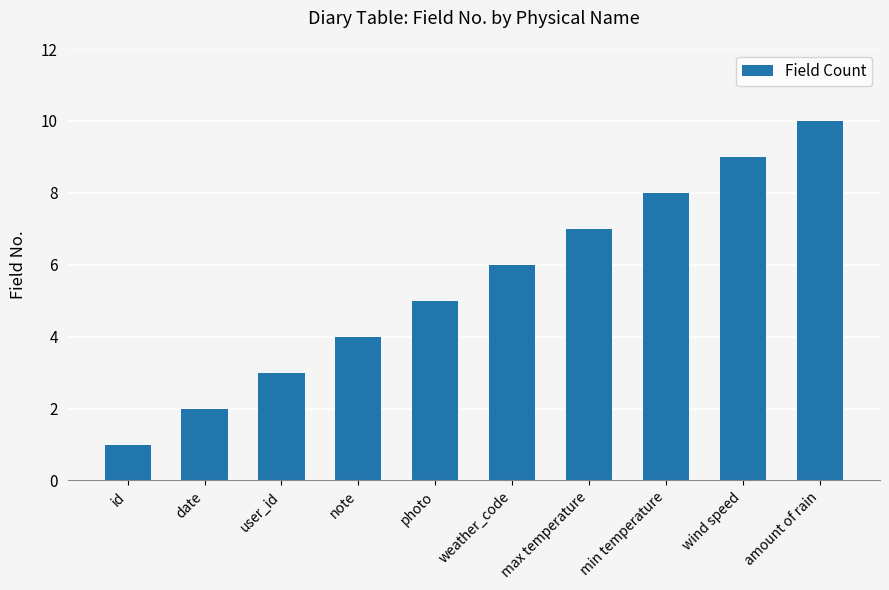

Are the bars grouped side by side (vs. stacked)?

No